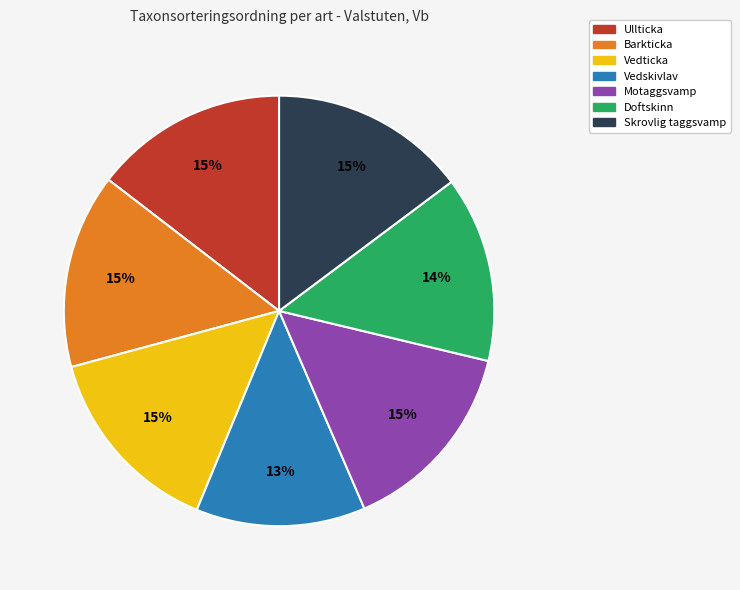

Is it true that Skrovlig taggsvamp is 5% of the pie?

False